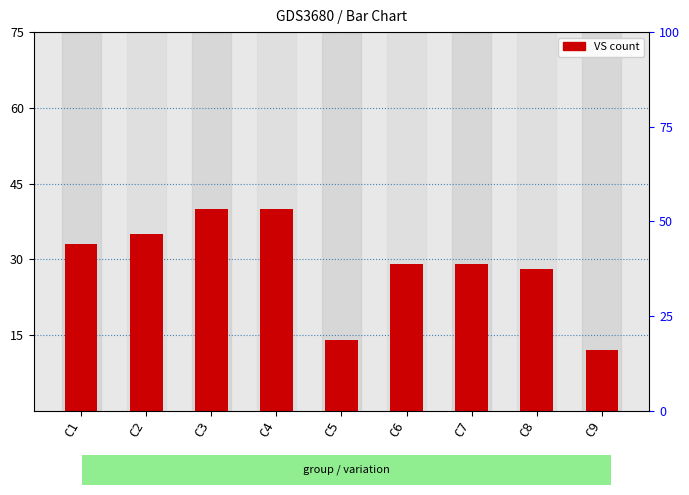

Is it true that the value at C7 is 20?

False